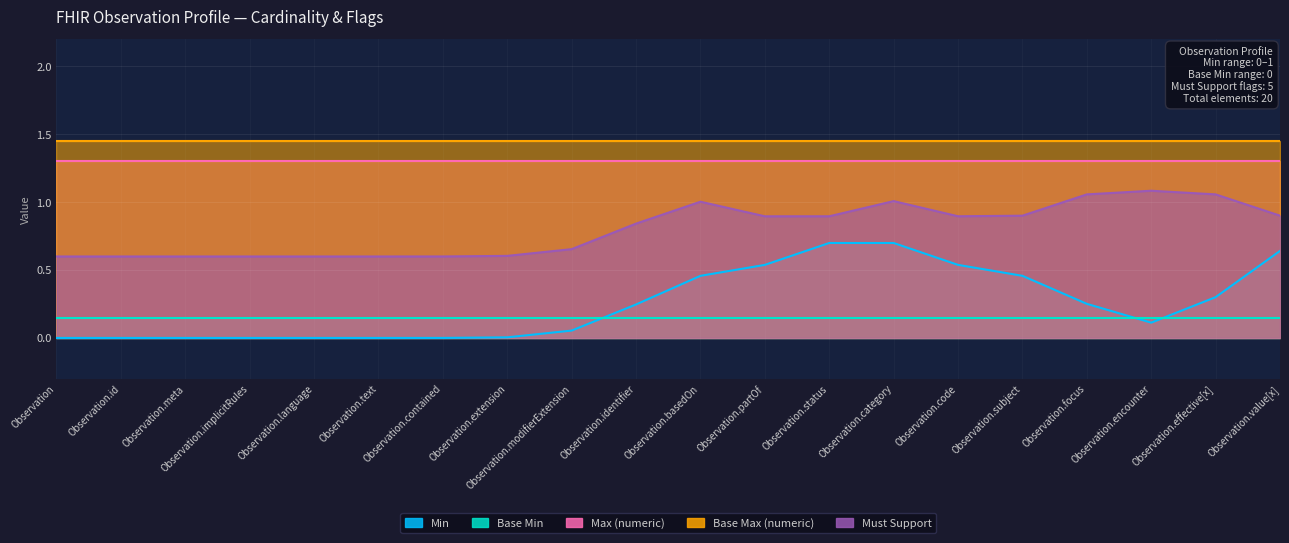

How many lines are shown in the chart?

5